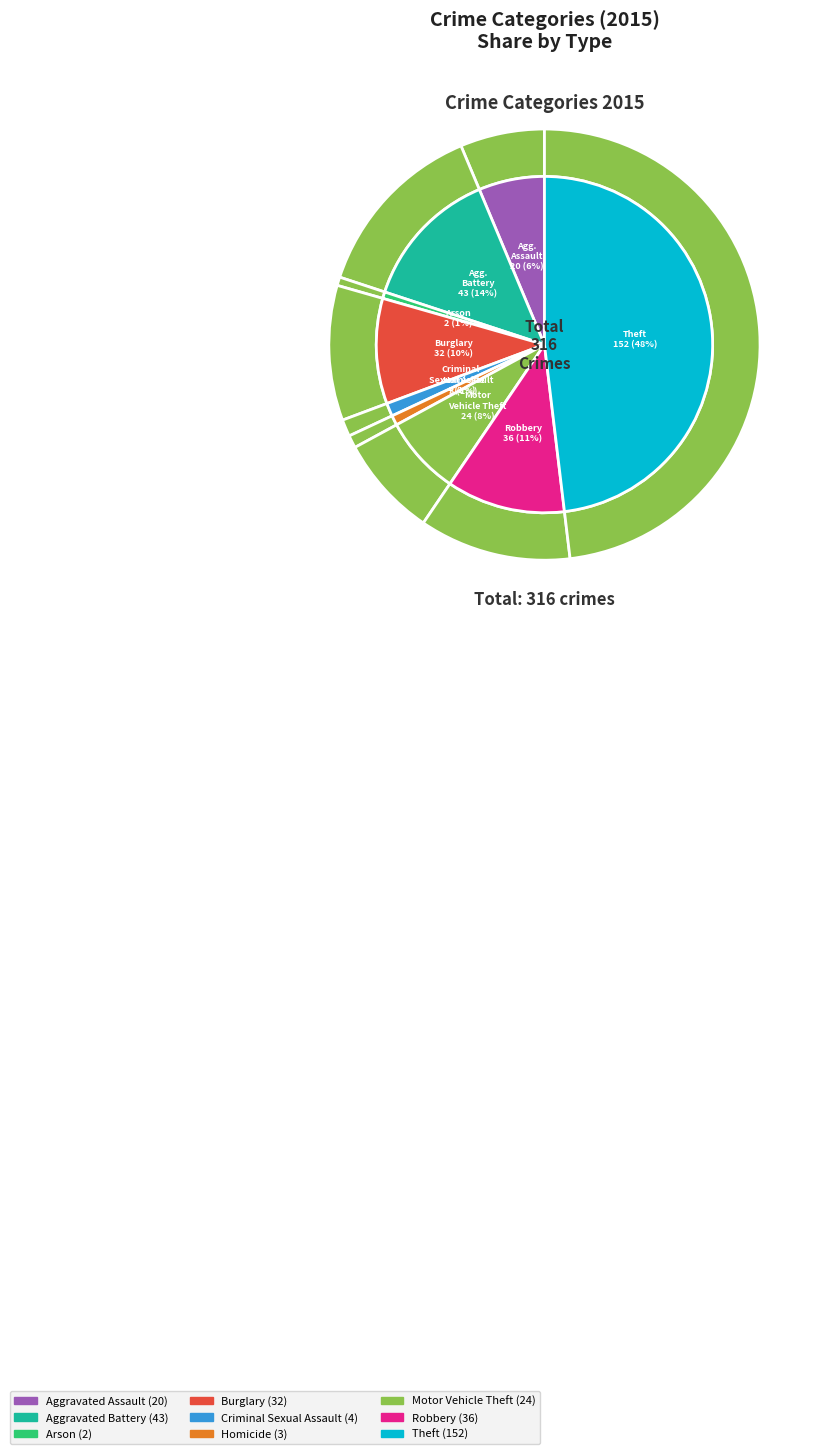

What is the change in value from Arson to Theft?

+150